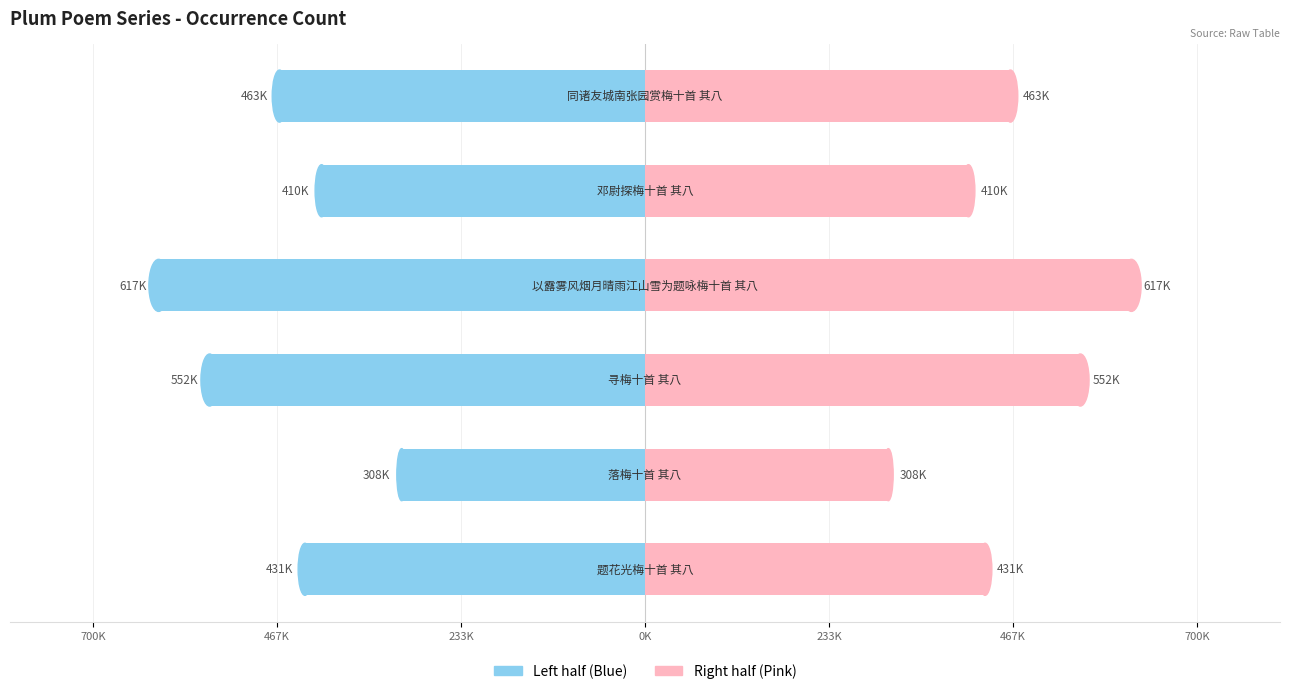

The value of col_0 (left) at 467K is -543295.9. True or false?

False